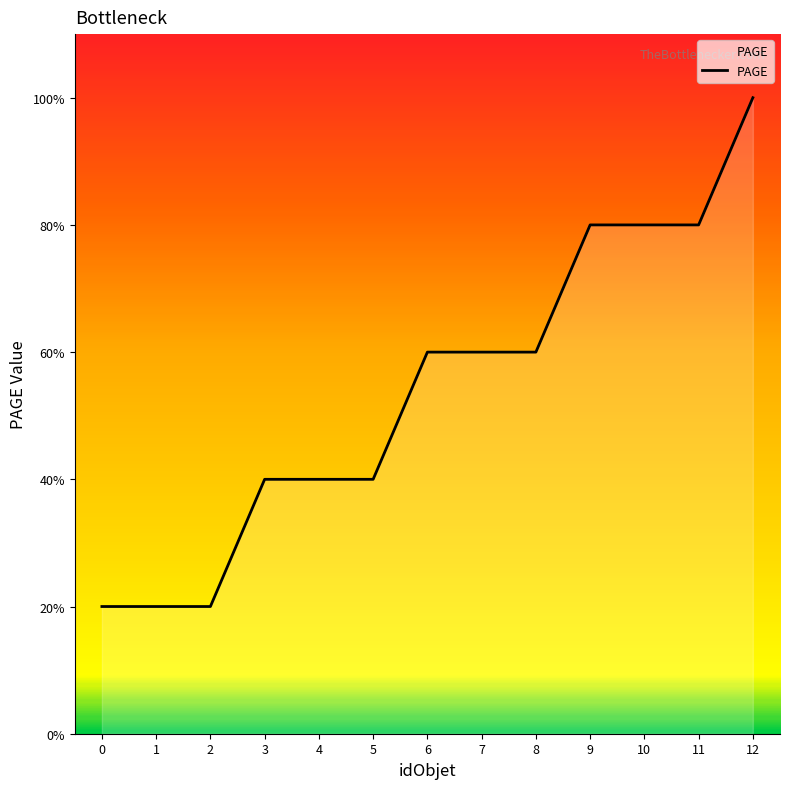

Does the chart display data point markers on the line(s)?

No